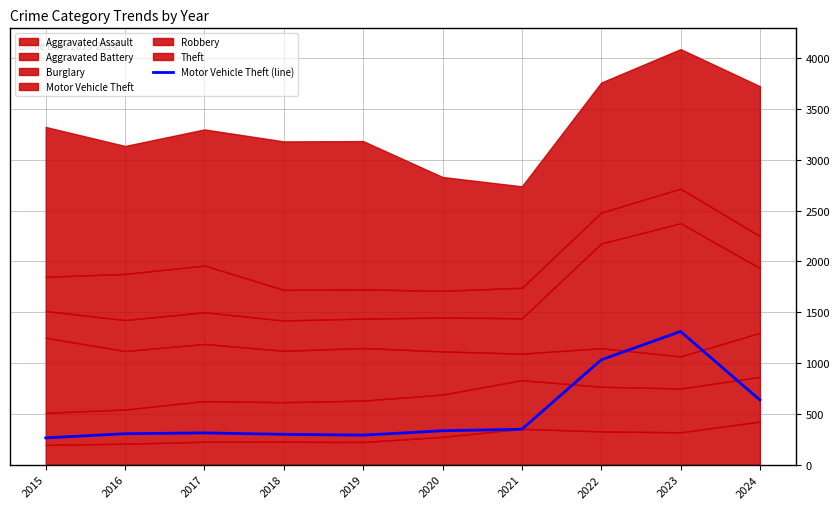

What is the change in value from 2019 to 2023?

+1020